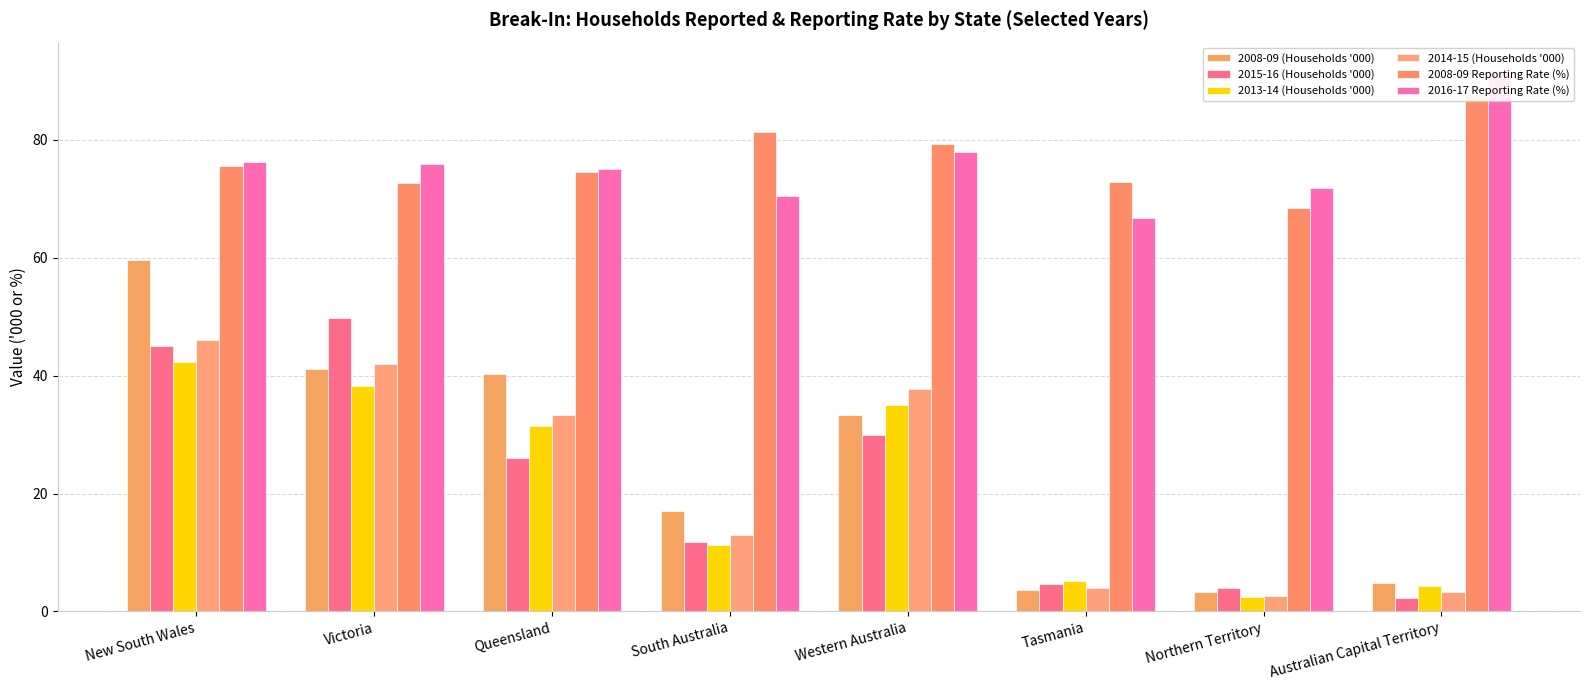

What are all the series names shown in the legend?

2008-09 (Households '000), 2015-16 (Households '000), 2013-14 (Households '000), 2014-15 (Households '000), 2008-09 Reporting Rate (%), 2016-17 Reporting Rate (%)